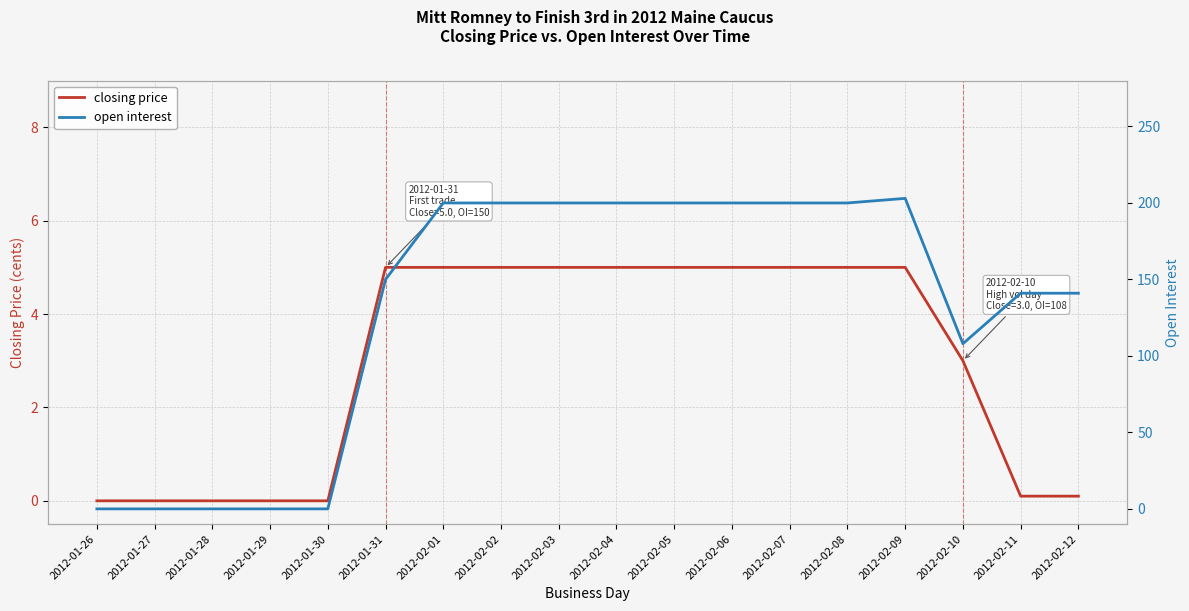

List the series in order of their overall mean, lowest first.

closing price, open interest